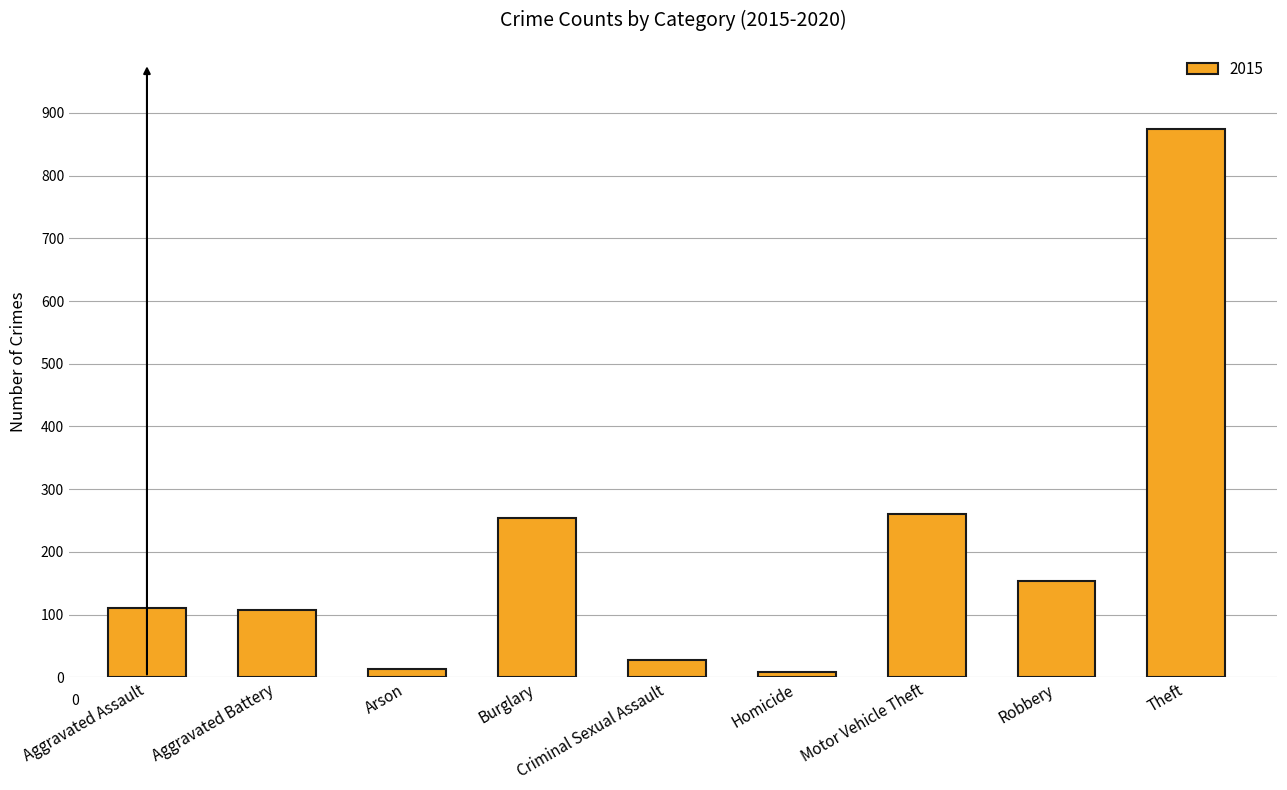

What is the label of the 5th bar from the right?

Criminal Sexual Assault